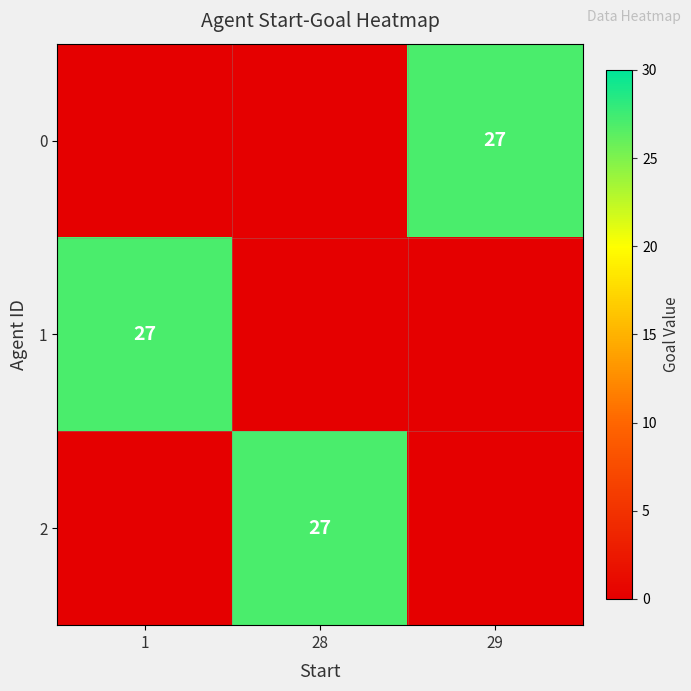

How many distinct data groups are displayed?

3